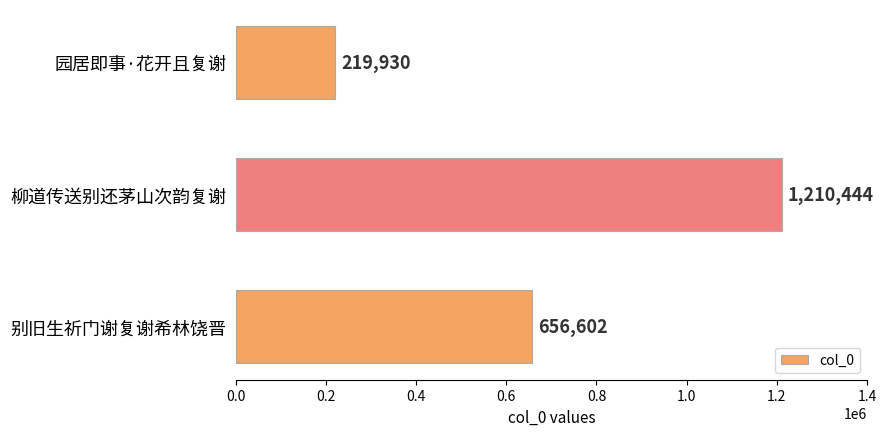

Read the value at 园居即事·花开且复谢.

219930